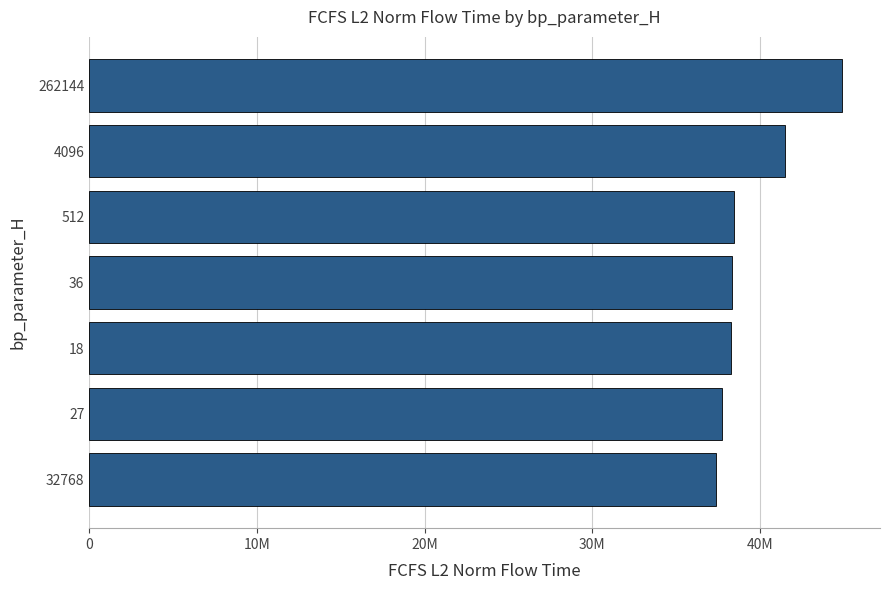

Are the bars grouped side by side (vs. stacked)?

No